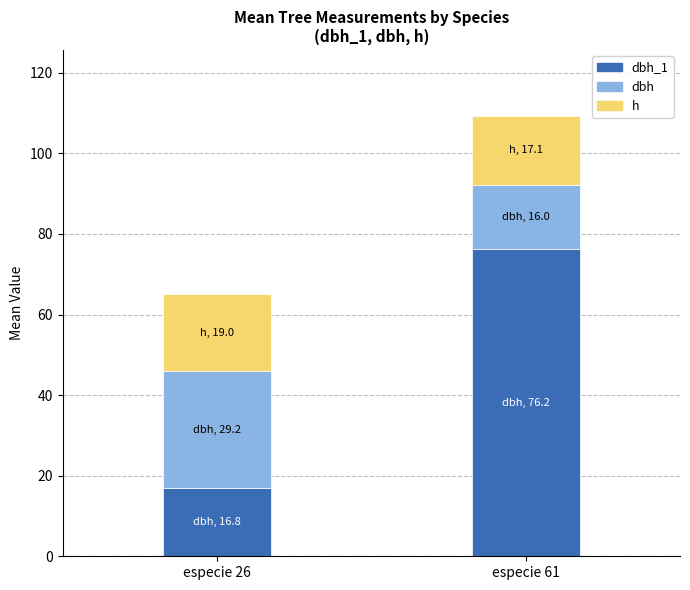

What is the total value across all series at especie 26?

65.0